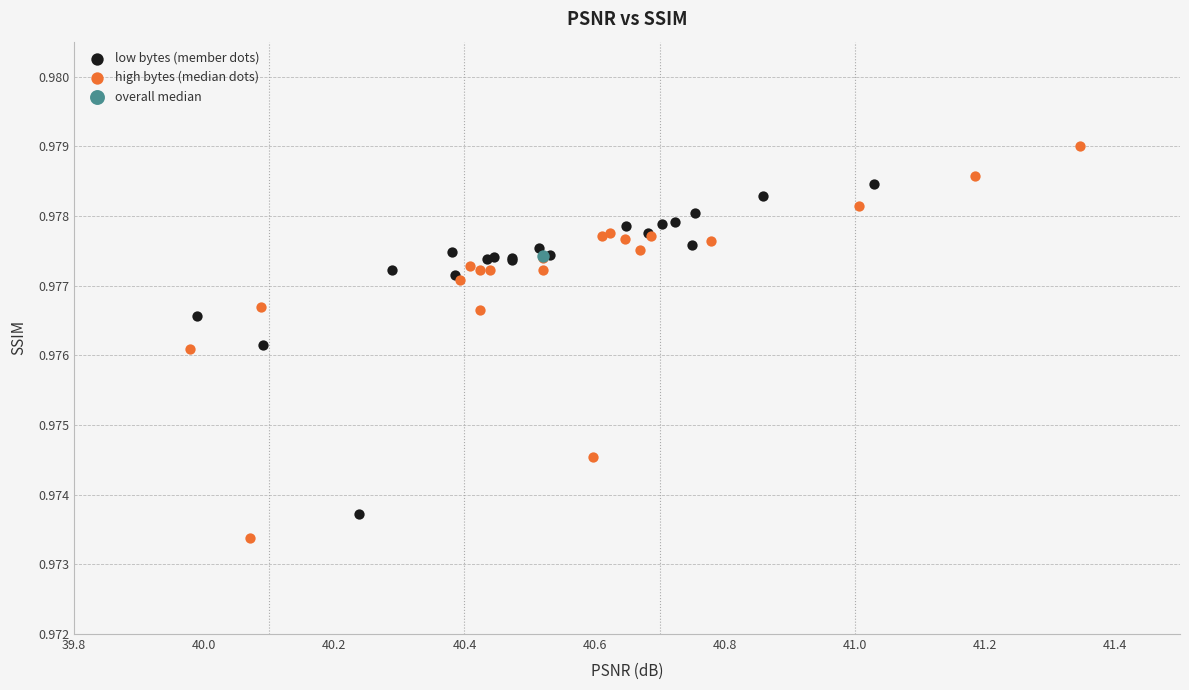

What are all the series names shown in the legend?

low bytes (member dots), high bytes (median dots), overall median